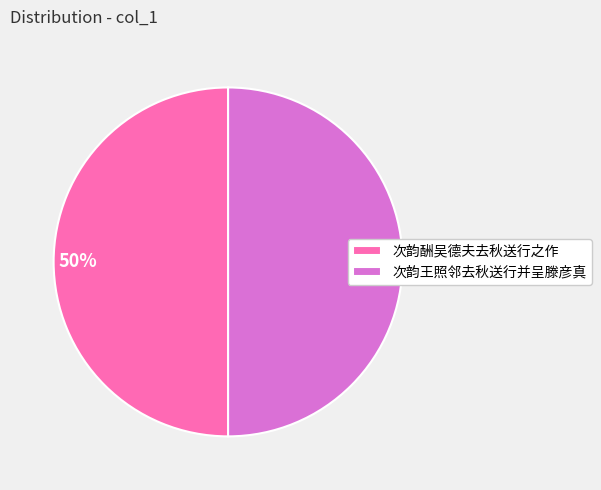

To the nearest percent, what is the difference between the largest and smallest slice percentages?

0%